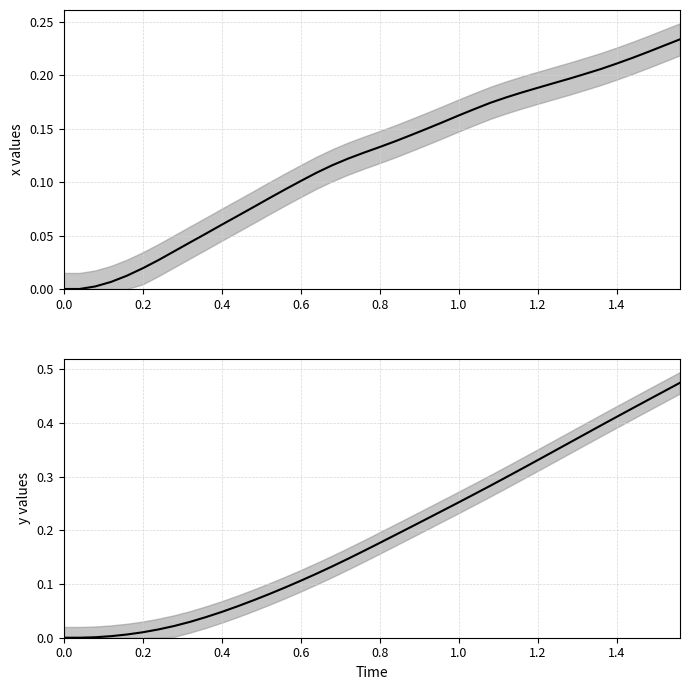

At how many categories does at least one series exceed 0?

38